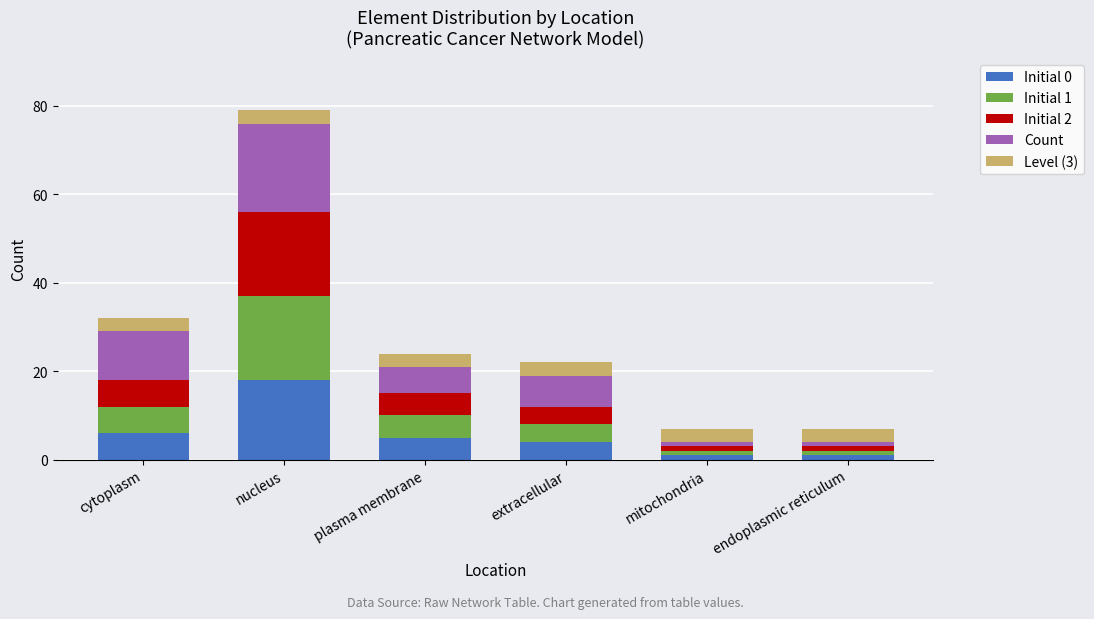

The value of Initial 0 at plasma membrane is 5. True or false?

True